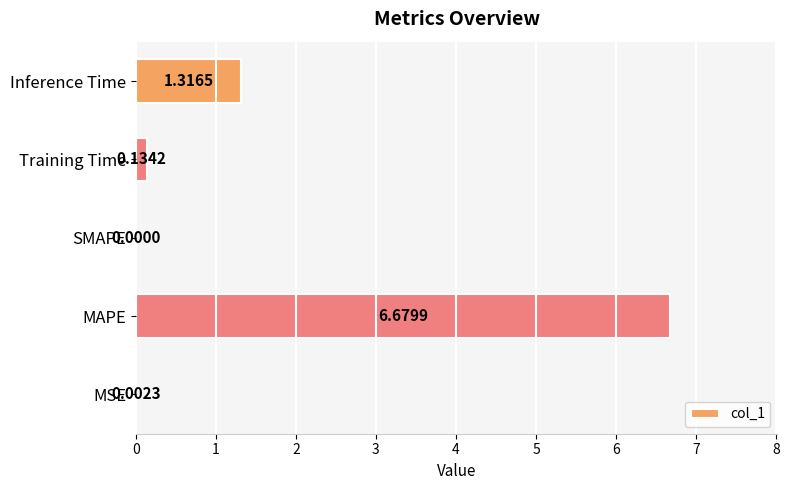

Where is the data nearest to the value 3?

Inference Time